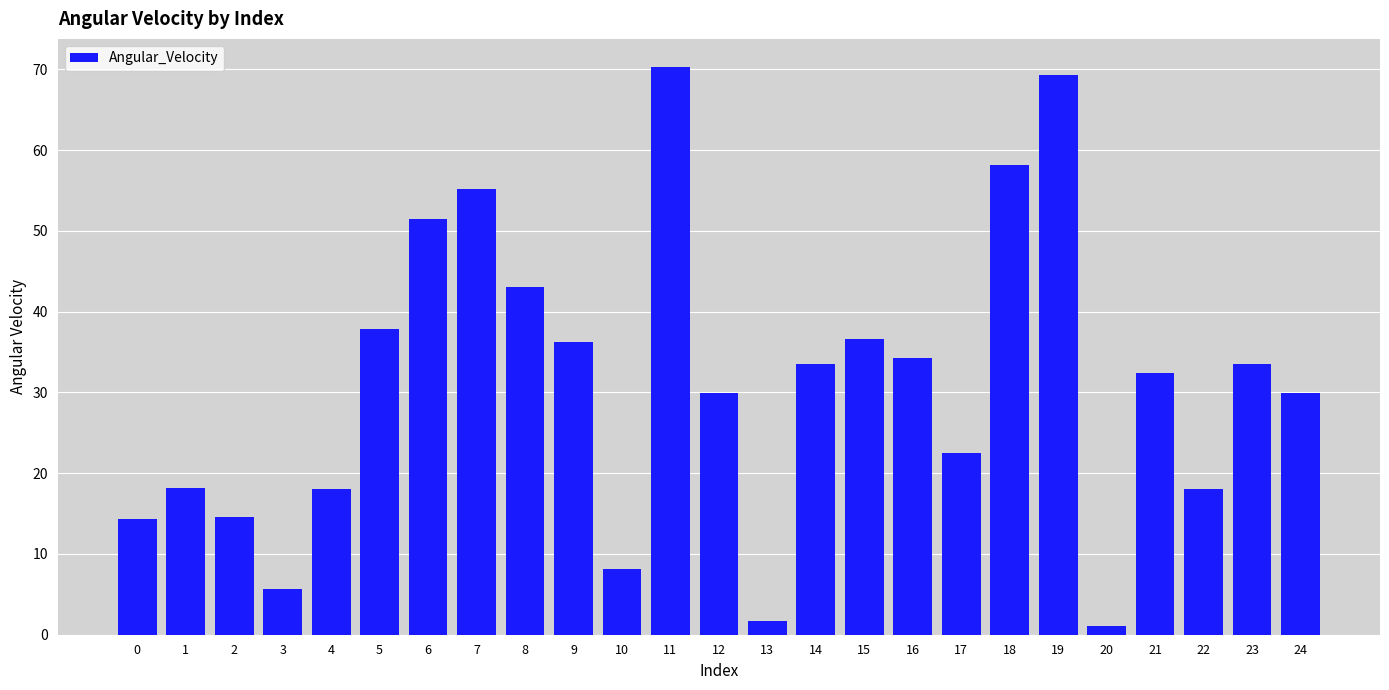

The chart shows a value of 69.2 at 19. True or false?

True